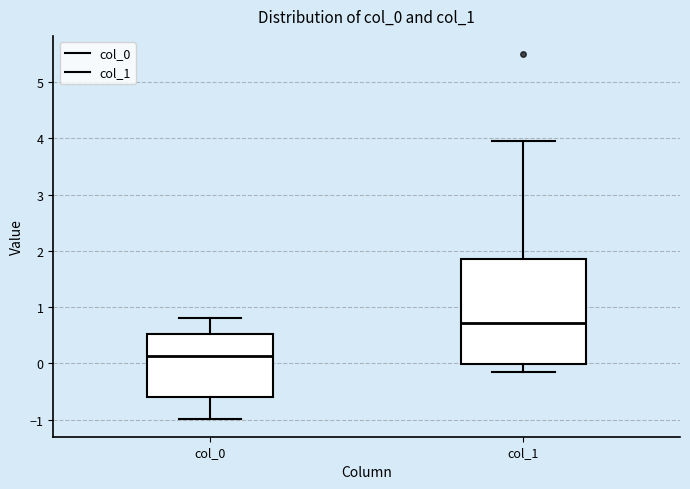

Reading left to right, read every box against the y-axis: the position of its median line, the range the box covers, and the ends of its whiskers. The values are not printed on the chart, so give them approximately, as read against the axis.

col_0: median 0.1, box -0.6 to 0.5, whiskers -1.0 to 0.8
col_1: median 0.7, box 0.0 to 1.9, whiskers -0.2 to 4.0